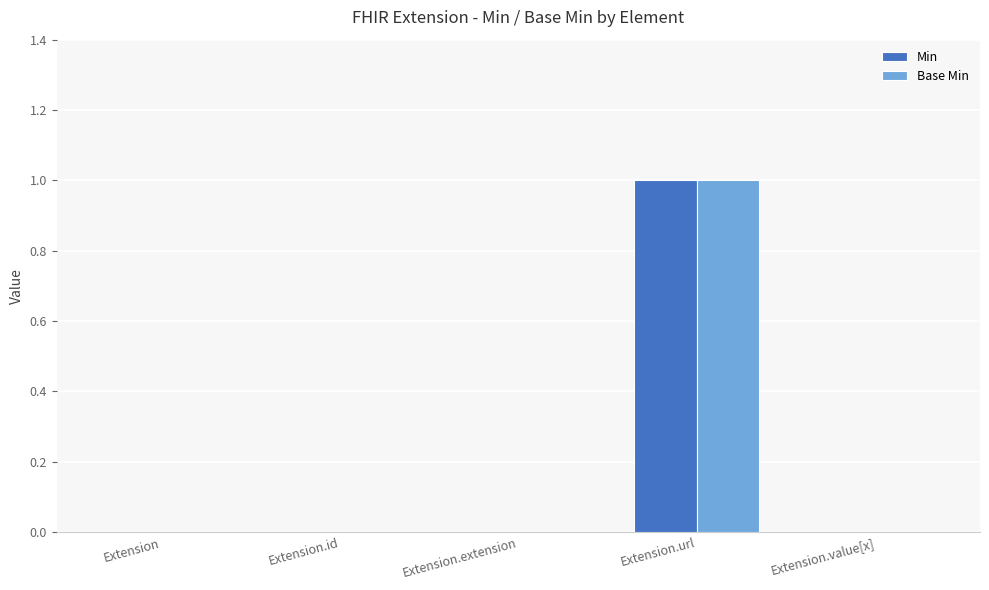

Is it true that Min equals 1 at Extension.value[x]?

False